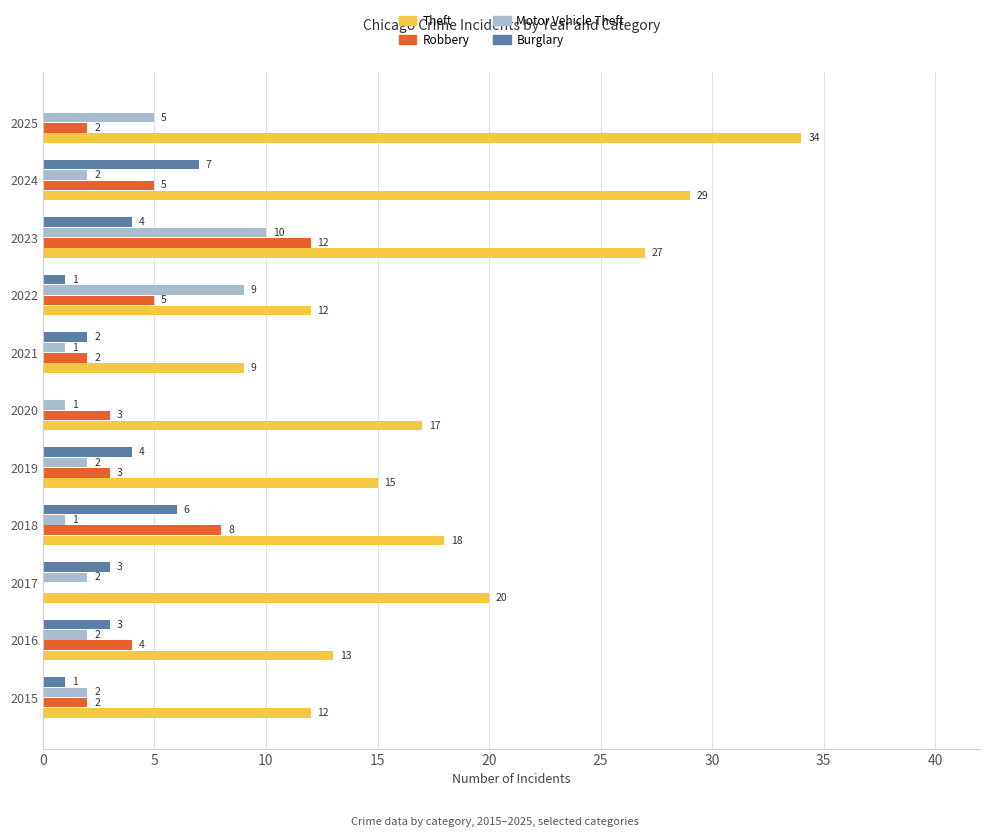

What is the greatest value displayed?

34